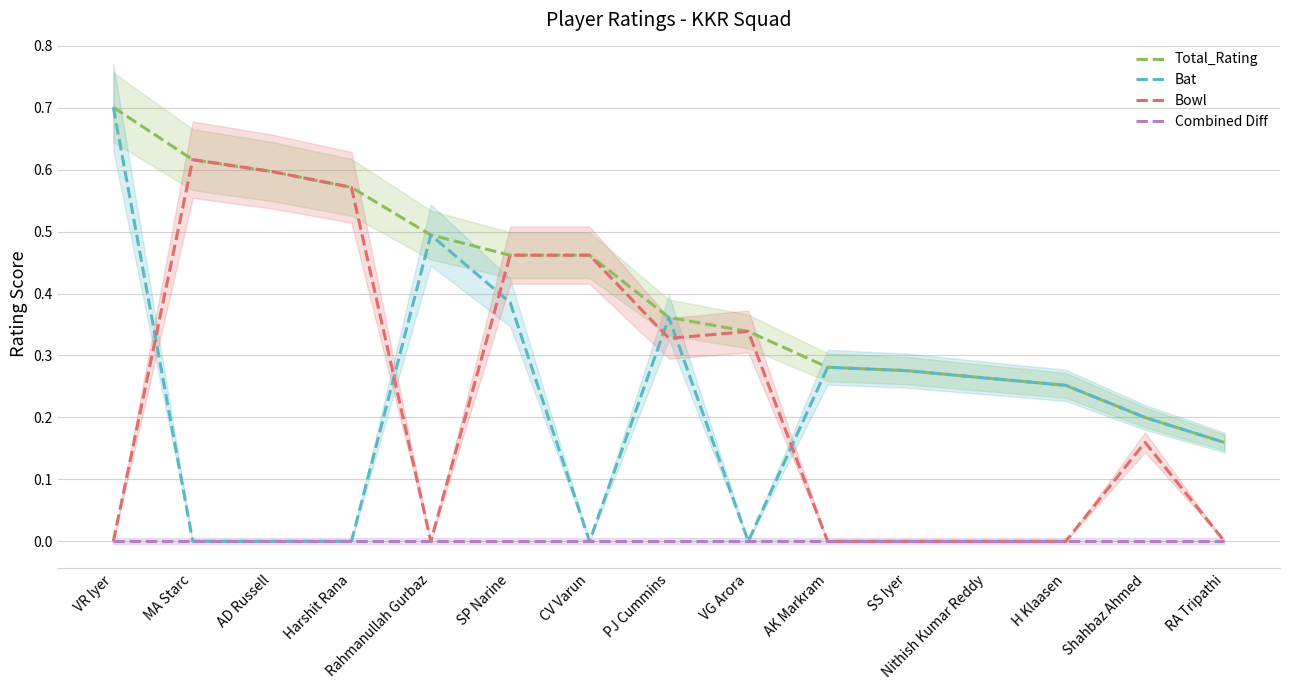

Reading right to left, extract all data points from this chart.

Total_Rating: RA Tripathi=0.2	Shahbaz Ahmed=0.2	H Klaasen=0.3	Nithish Kumar Reddy=0.3	SS Iyer=0.3	AK Markram=0.3	VG Arora=0.3	PJ Cummins=0.4	CV Varun=0.5	SP Narine=0.5	Rahmanullah Gurbaz=0.5	Harshit Rana=0.6	AD Russell=0.6	MA Starc=0.6	VR Iyer=0.7
Bat: RA Tripathi=0.2	Shahbaz Ahmed=0.2	H Klaasen=0.3	Nithish Kumar Reddy=0.3	SS Iyer=0.3	AK Markram=0.3	VG Arora=0.0	PJ Cummins=0.4	CV Varun=0.0	SP Narine=0.4	Rahmanullah Gurbaz=0.5	Harshit Rana=0.0	AD Russell=0.0	MA Starc=0.0	VR Iyer=0.7
Bowl: RA Tripathi=0.0	Shahbaz Ahmed=0.2	H Klaasen=0.0	Nithish Kumar Reddy=0.0	SS Iyer=0.0	AK Markram=0.0	VG Arora=0.3	PJ Cummins=0.3	CV Varun=0.5	SP Narine=0.5	Rahmanullah Gurbaz=0.0	Harshit Rana=0.6	AD Russell=0.6	MA Starc=0.6	VR Iyer=0.0
Combined Diff: RA Tripathi=0.0	Shahbaz Ahmed=0.0	H Klaasen=0.0	Nithish Kumar Reddy=0.0	SS Iyer=0.0	AK Markram=0.0	VG Arora=0.0	PJ Cummins=0.0	CV Varun=0.0	SP Narine=0.0	Rahmanullah Gurbaz=0.0	Harshit Rana=0.0	AD Russell=0.0	MA Starc=0.0	VR Iyer=0.0